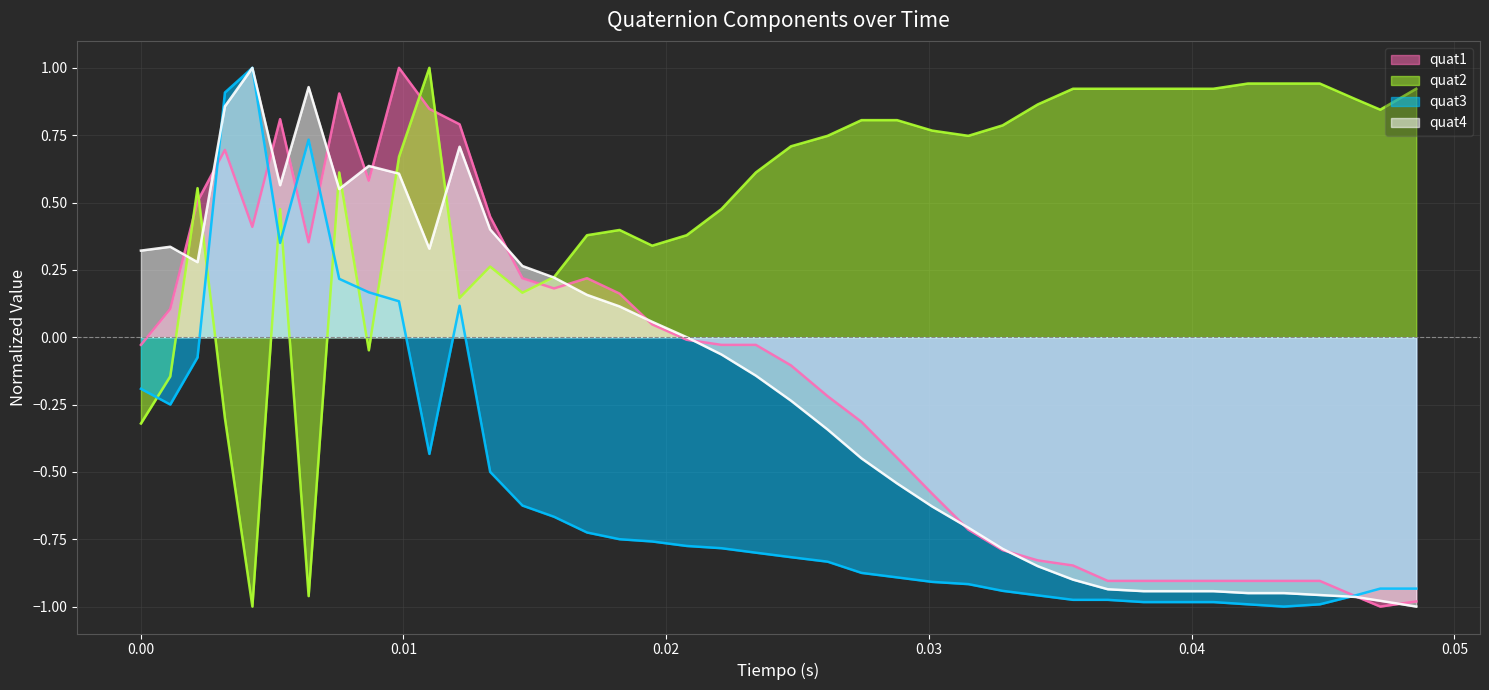

What is the maximum value shown in the chart?

1.0